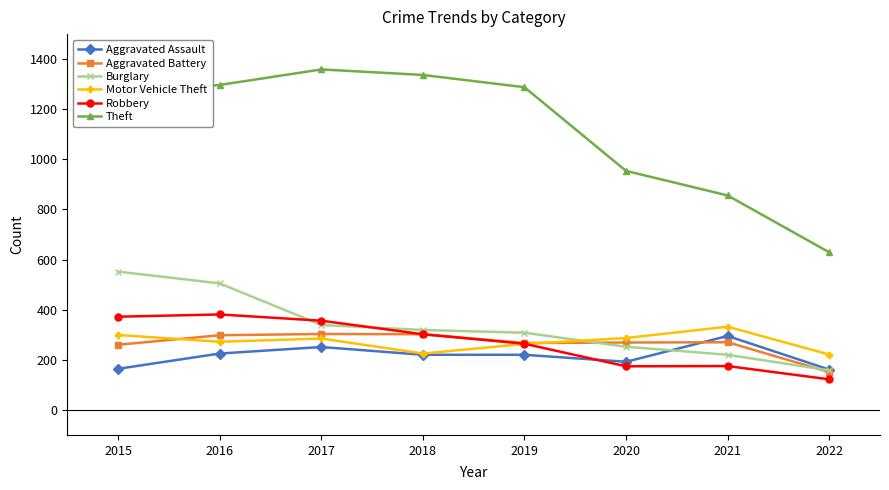

The Theft series shows 1297 at 2016. True or false?

True